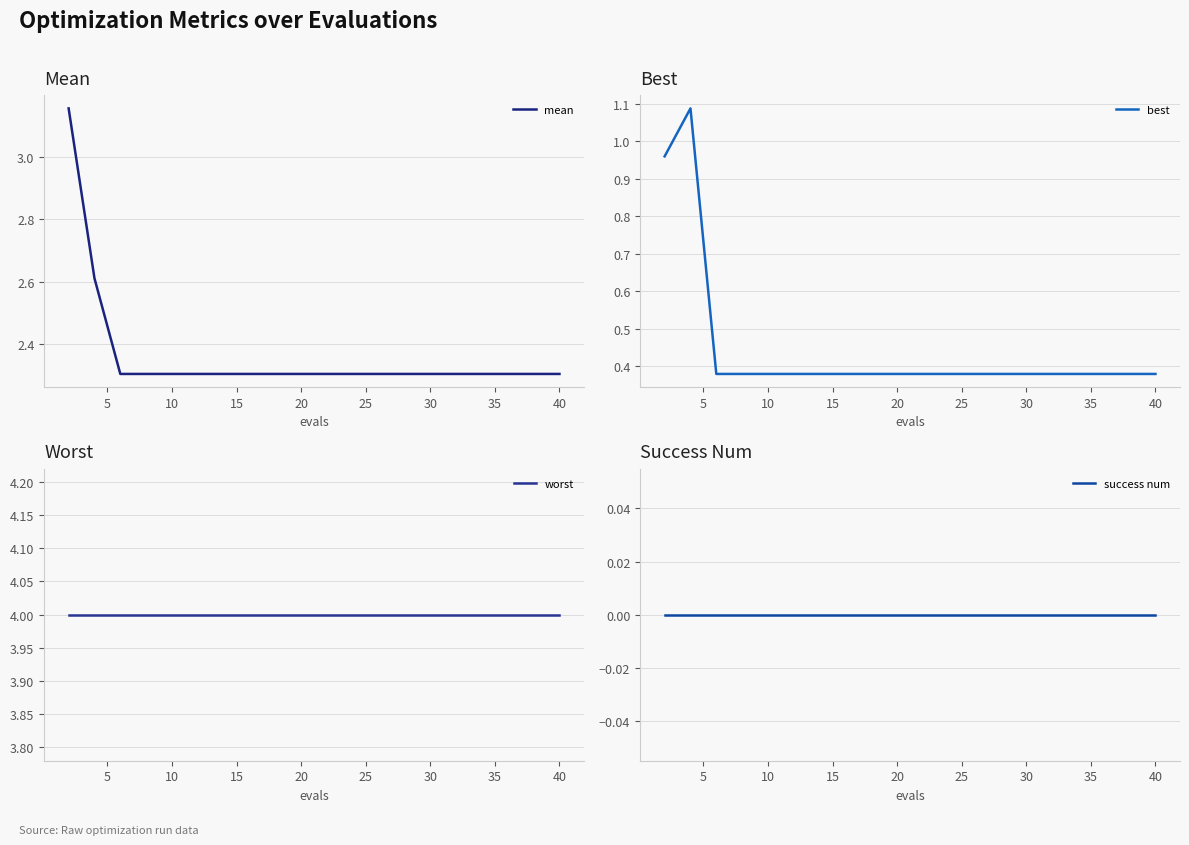

List the series in order of their peak value, lowest first.

success num, best, mean, worst